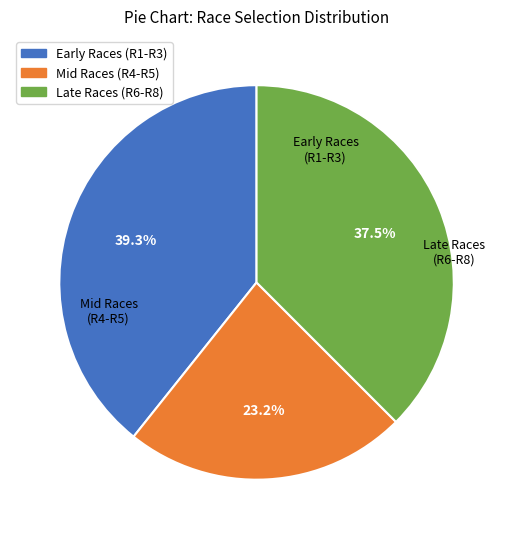

Is there any slice that represents more than half of the pie?

No